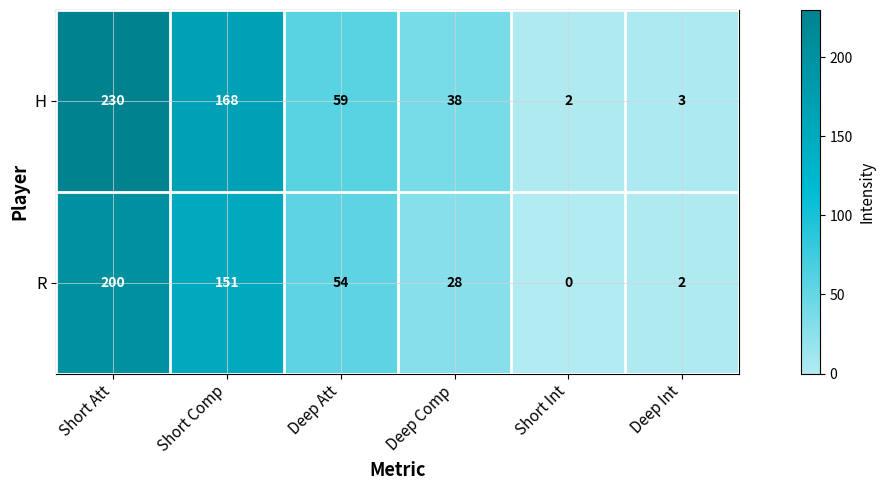

What is the sum of all H values?

500